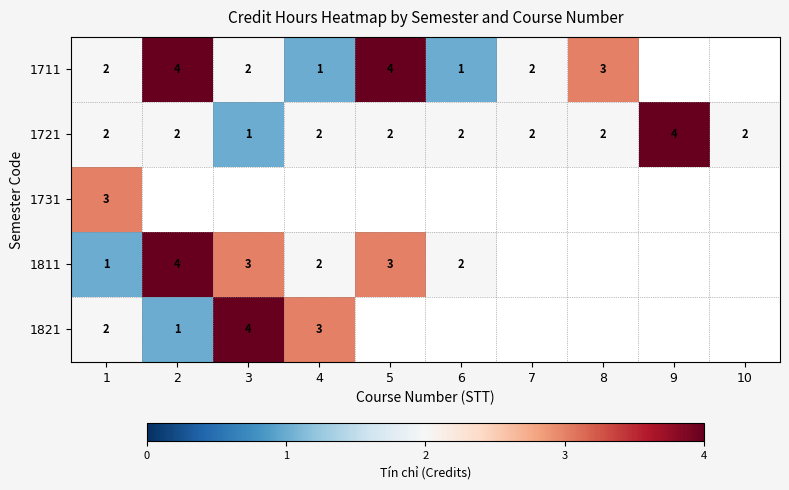

Count the number of data series in this chart.

5